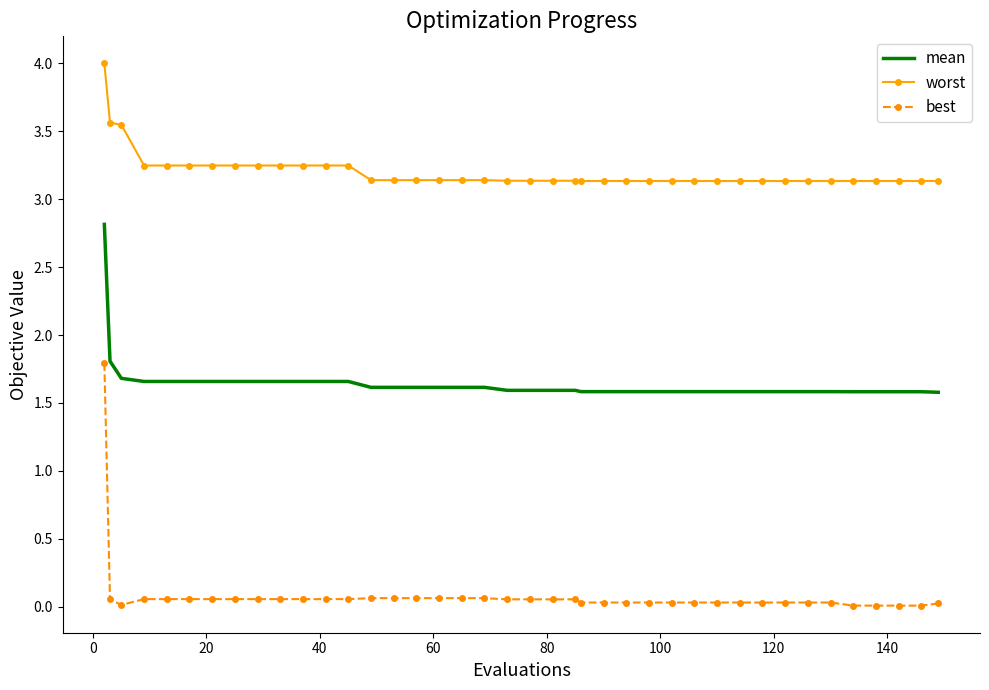

True or false: best and mean intersect in this chart.

False